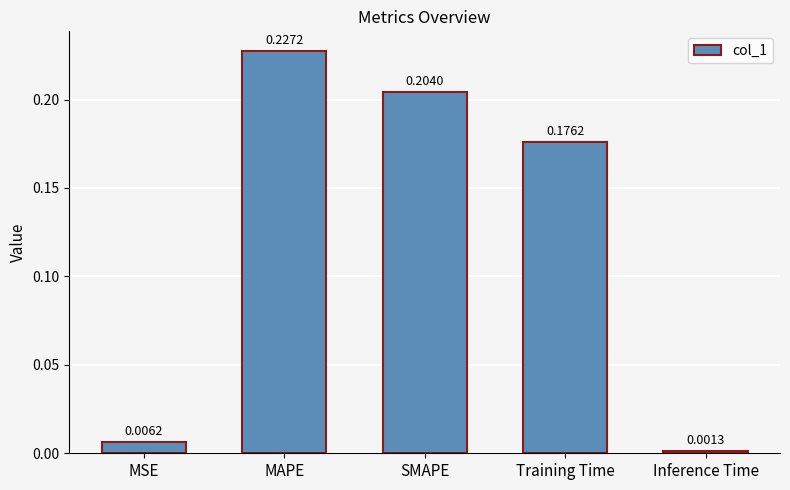

What is the change in value from MSE to Training Time?

+0.2